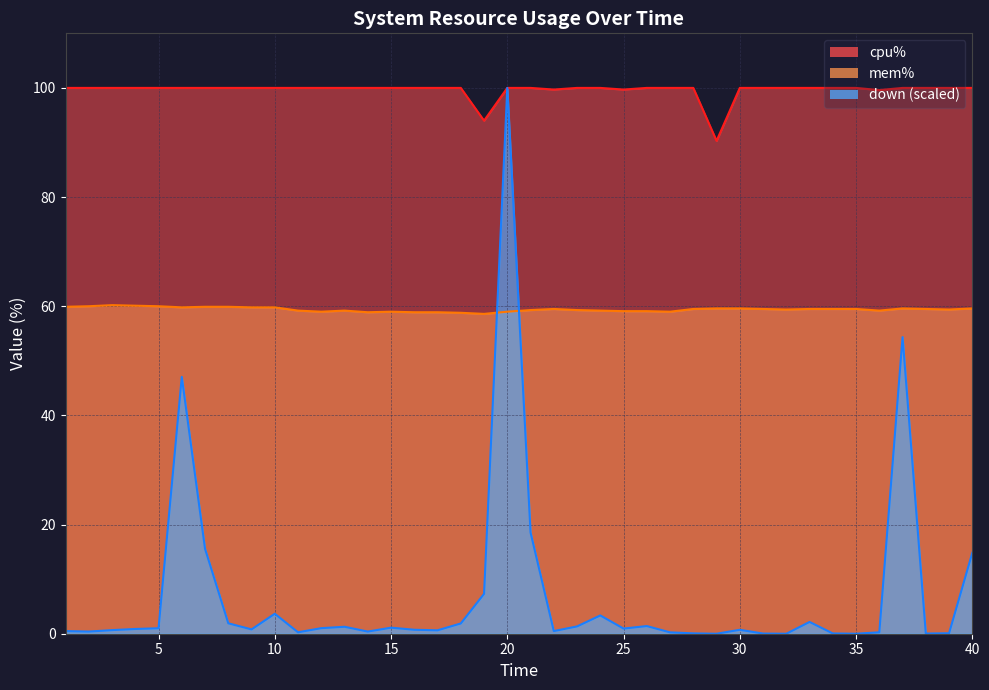

What is the total value across all series at 11?

159.5